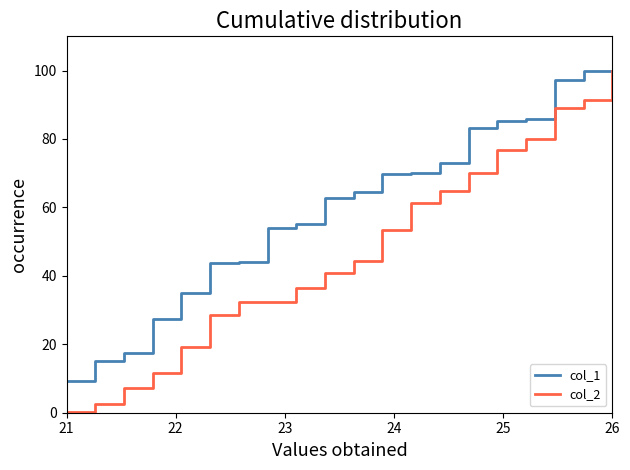

Which series has the largest range (max minus min)?

col_2